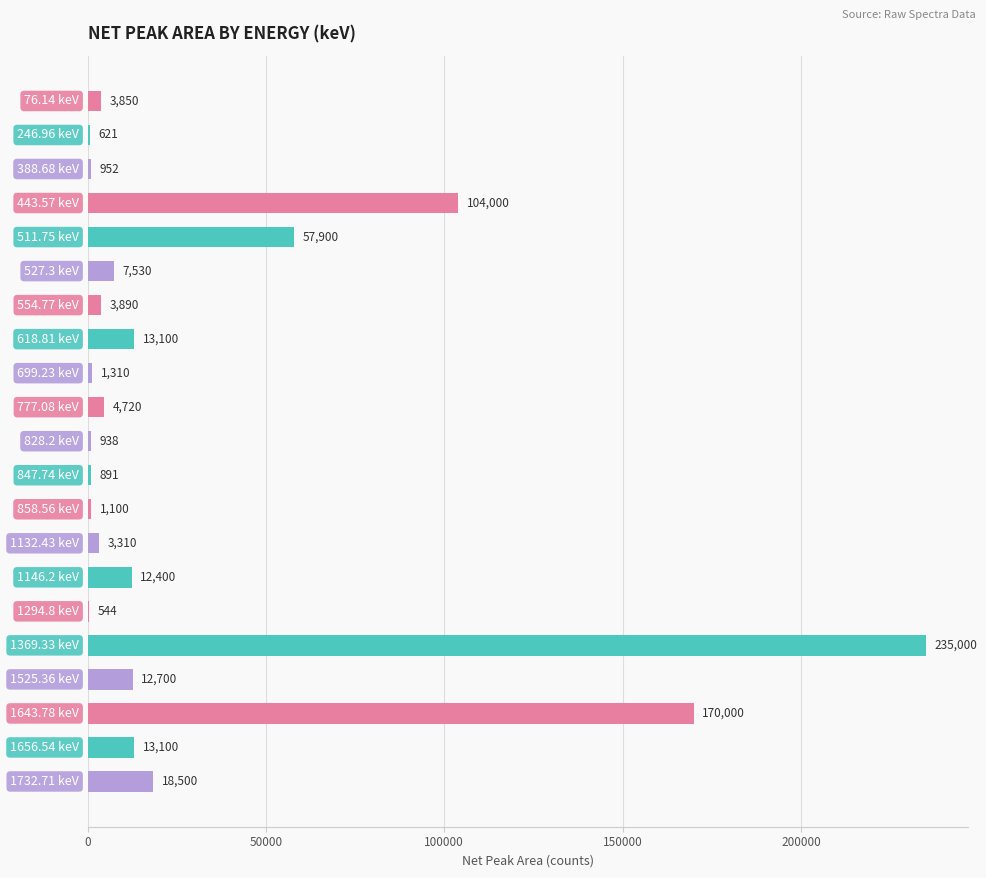

What is the sum of all values?

666356